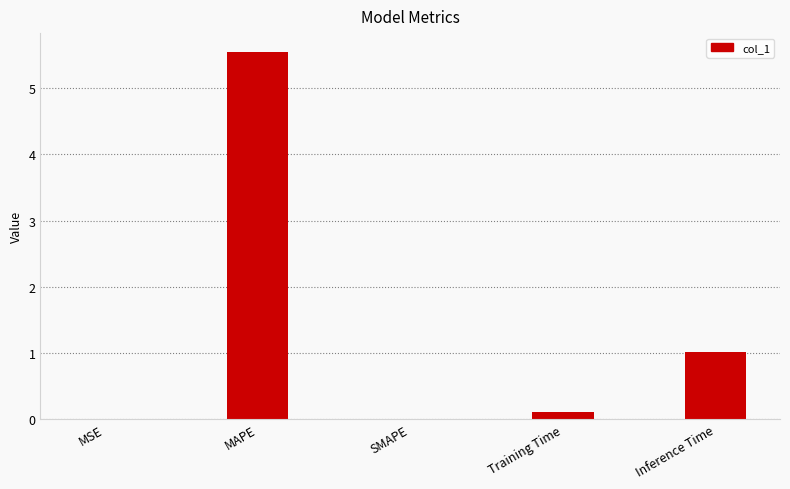

Between Inference Time and MAPE, which is larger?

MAPE